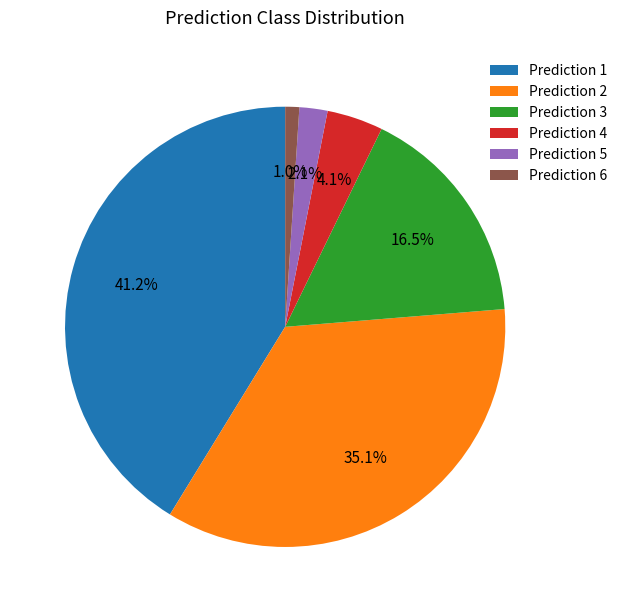

Rank the categories by value from highest to lowest.

Prediction 1, Prediction 2, Prediction 3, Prediction 4, Prediction 5, Prediction 6